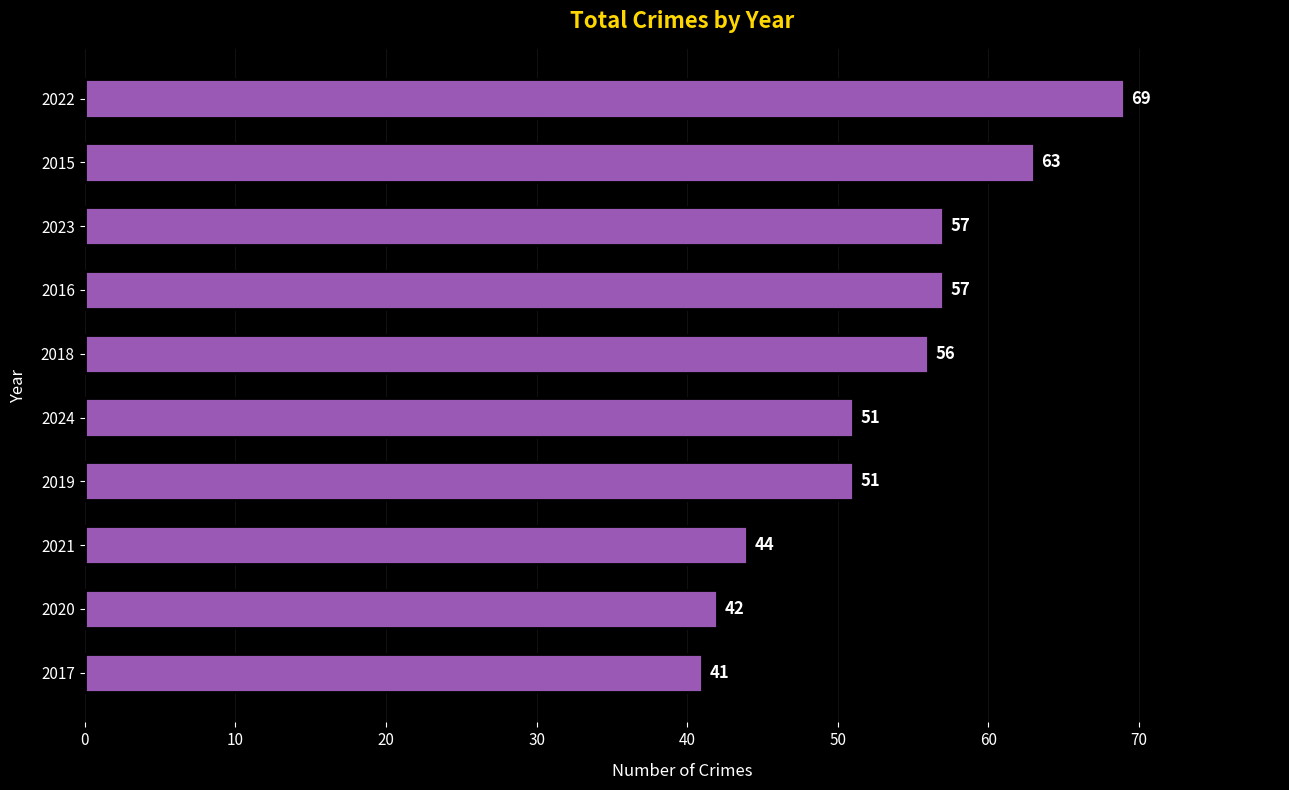

How many data points are less than 56?

5